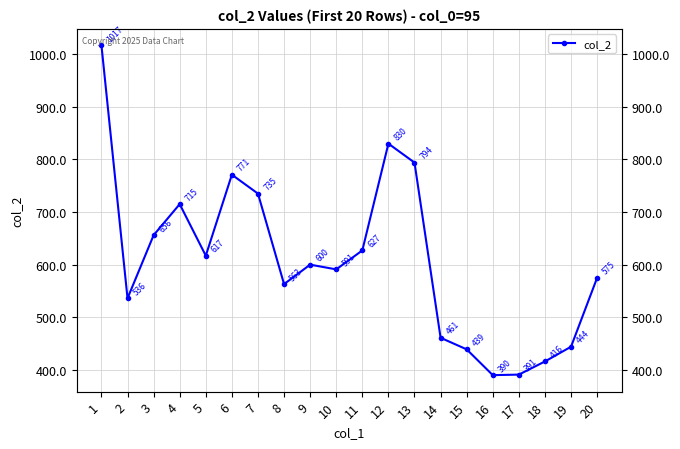

Between 6 and 1, which is larger?

1